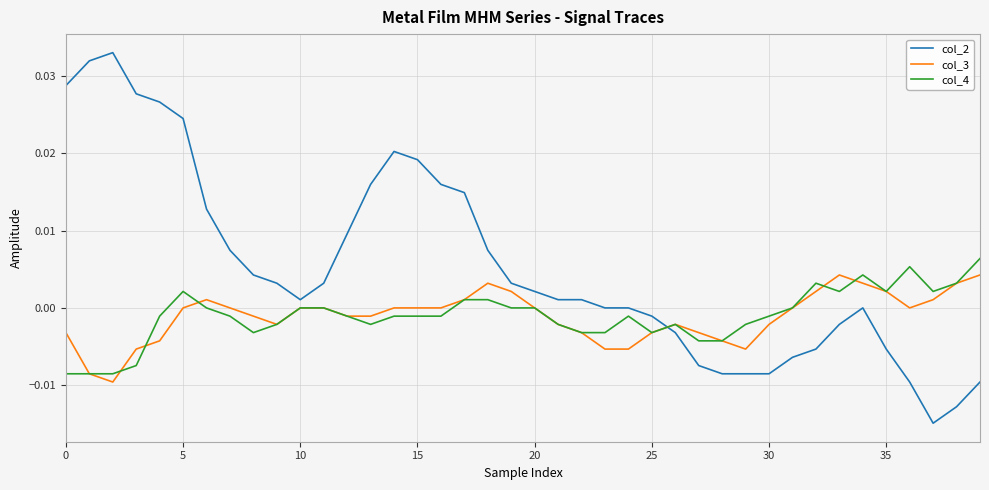

List the series in order of their peak value, lowest first.

col_3, col_4, col_2